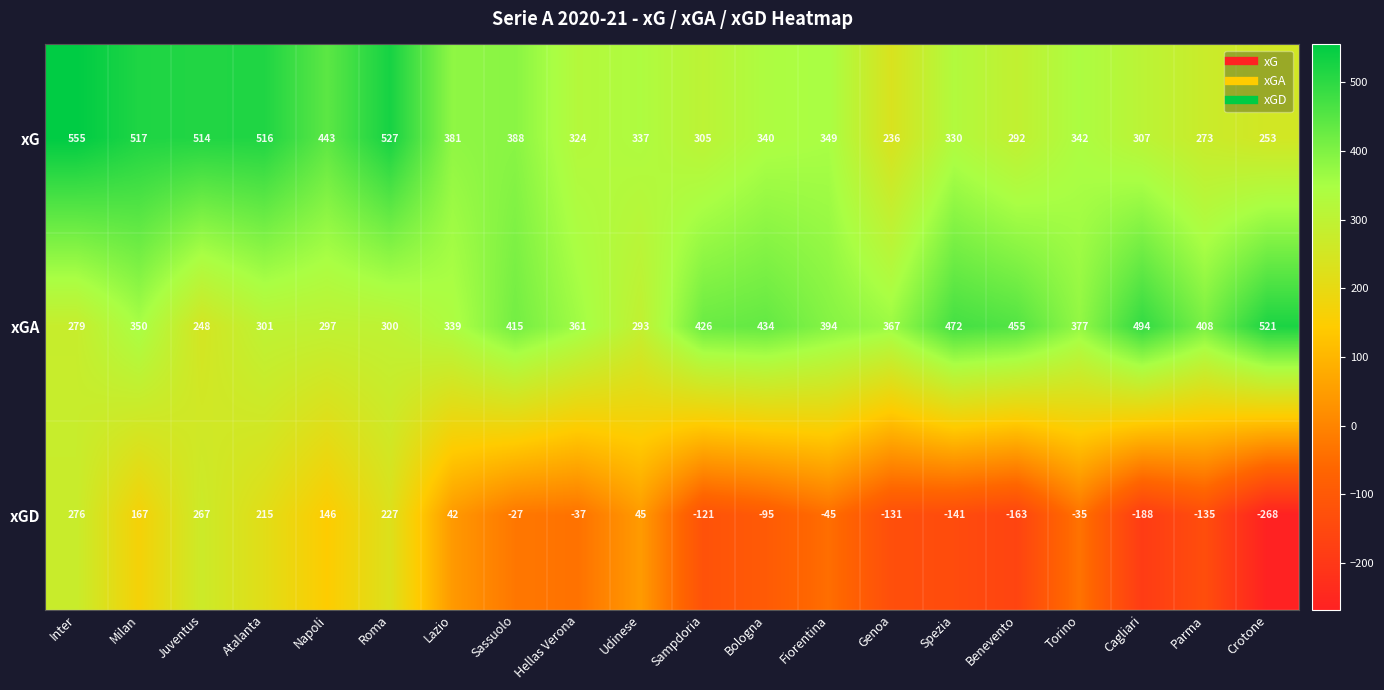

What is the total value across all series at Inter?

1110